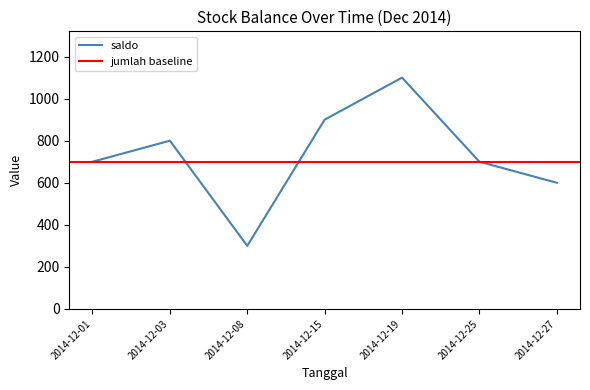

At which label does the data first exceed 700?

2014-12-03